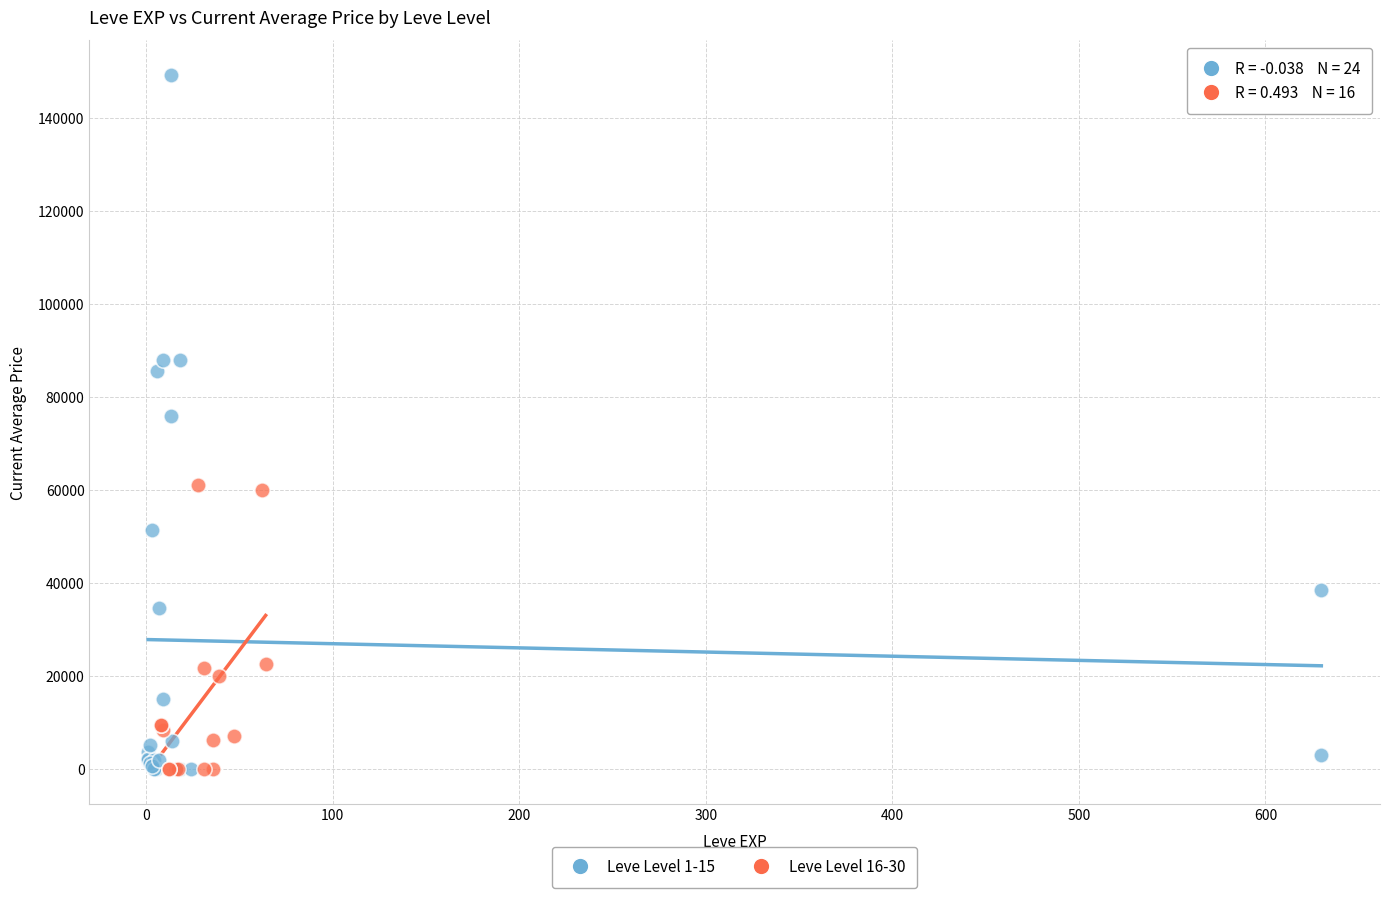

Which series has the largest Y range (max minus min)?

Leve Level 1-15